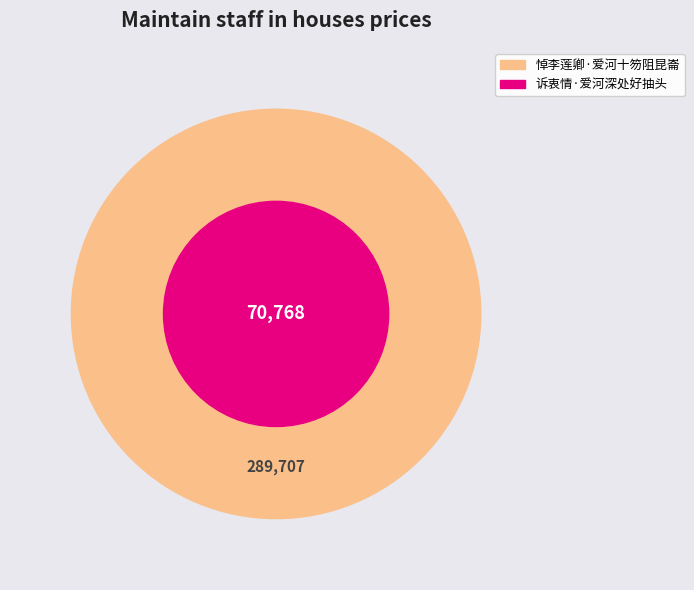

To the nearest percent, what is the combined percentage of 悼李莲卿·爱河十笏阻昆崙 and 诉衷情·爱河深处好抽头?

100%